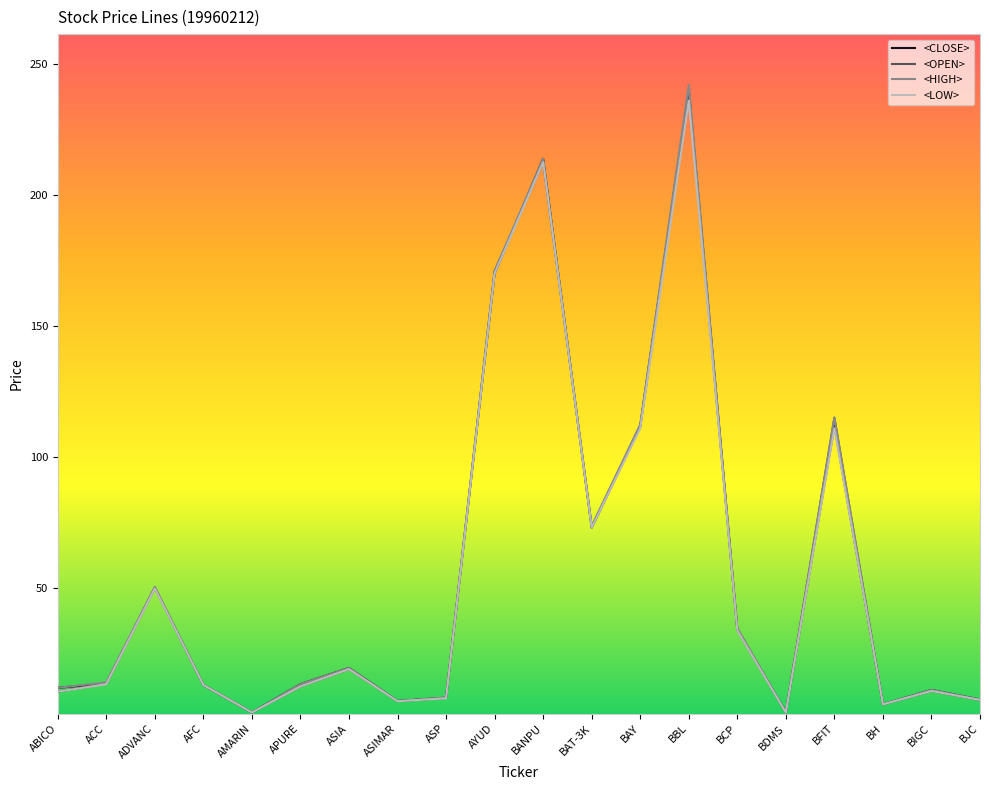

Read the <CLOSE> value at BBL.

240.0